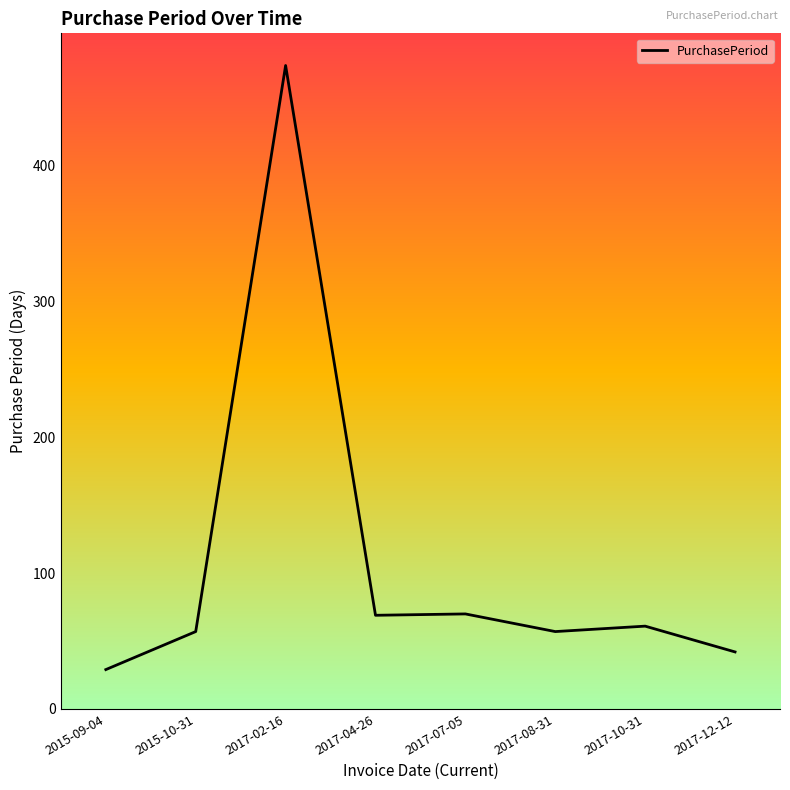

What is the minimum value shown in the chart?

29